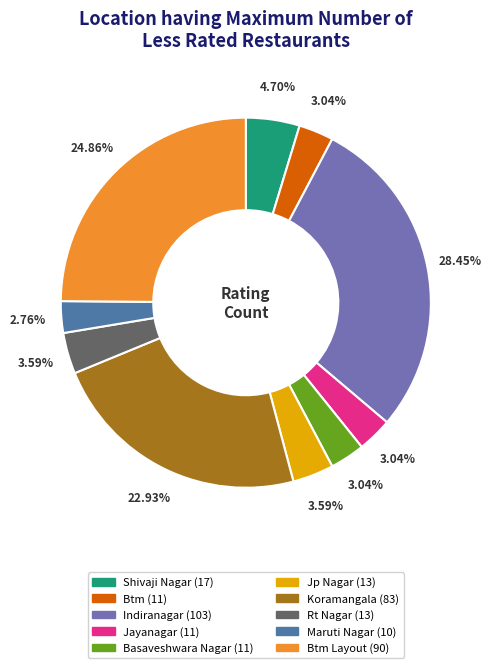

How many slices are in this pie chart?

10